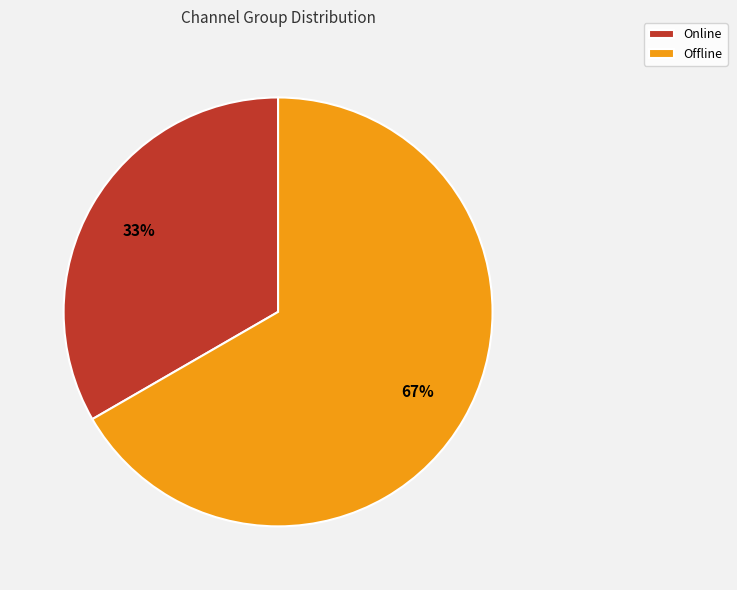

To the nearest percent, what portion does Offline represent?

67%